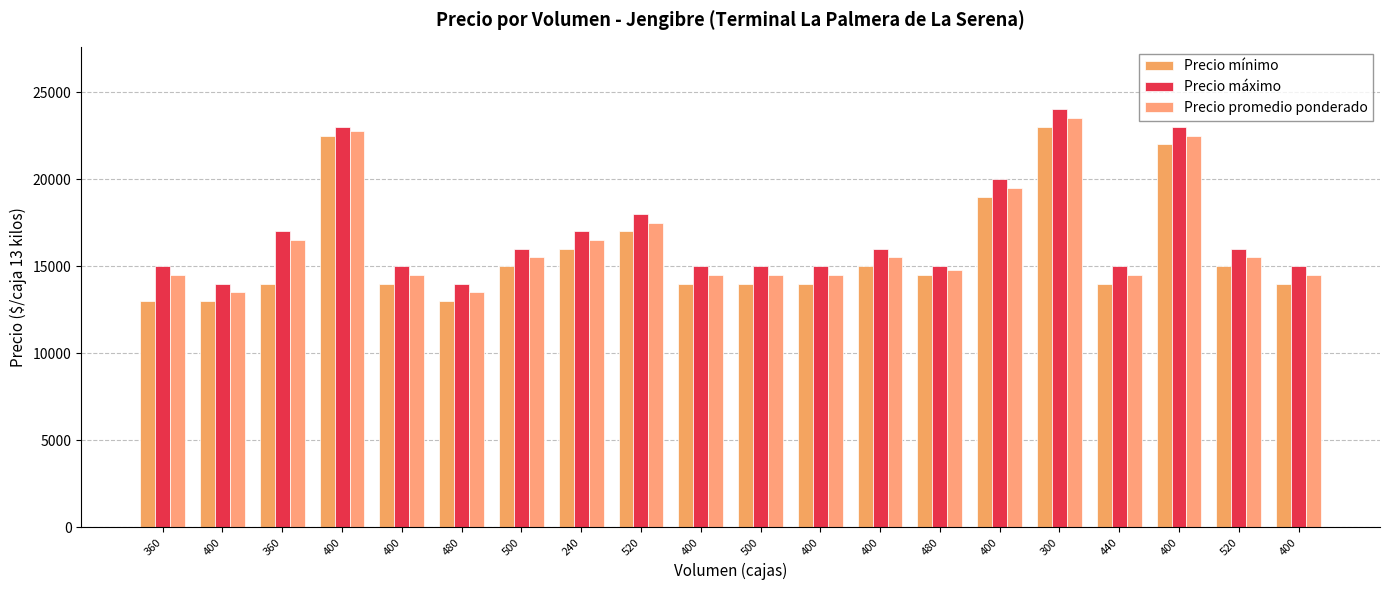

Which category has the lowest value in the Precio máximo series?

400